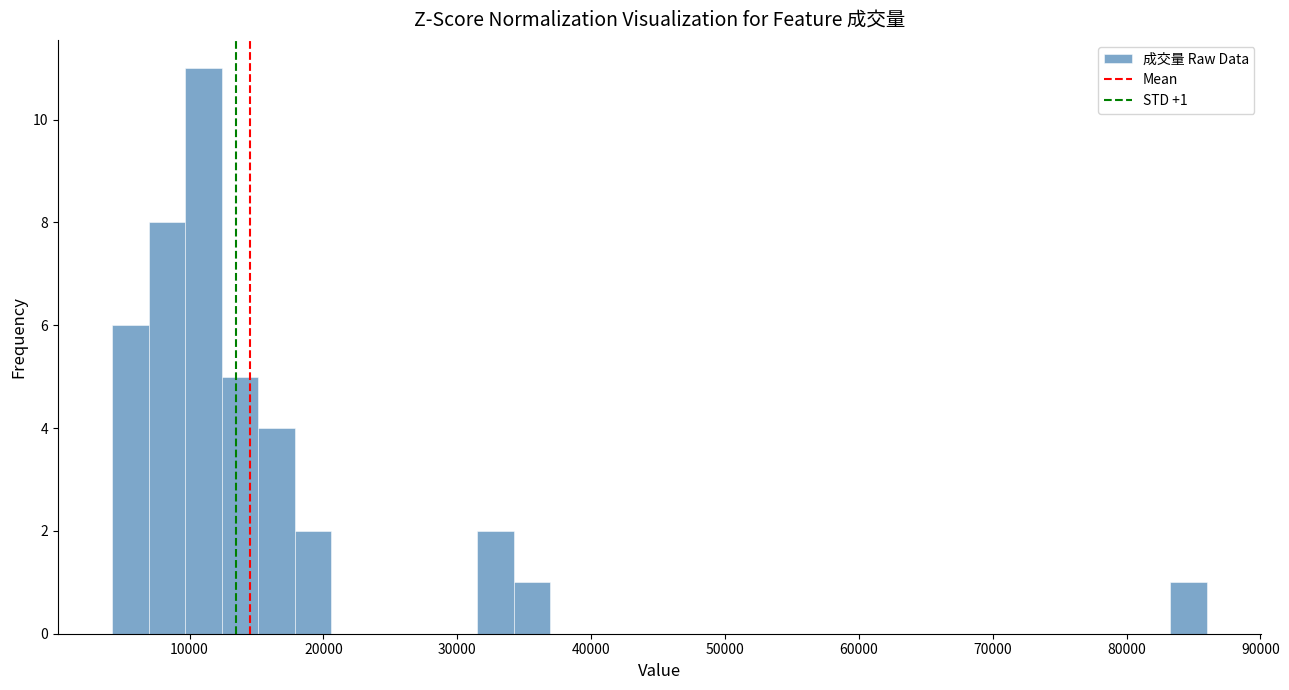

Read against the x-axis, roughly where is the centre of the tallest bar?

11000